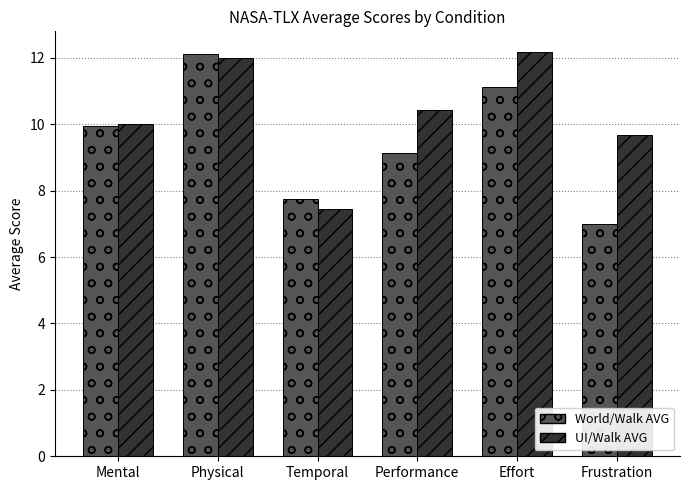

How many bars are there in each group?

2